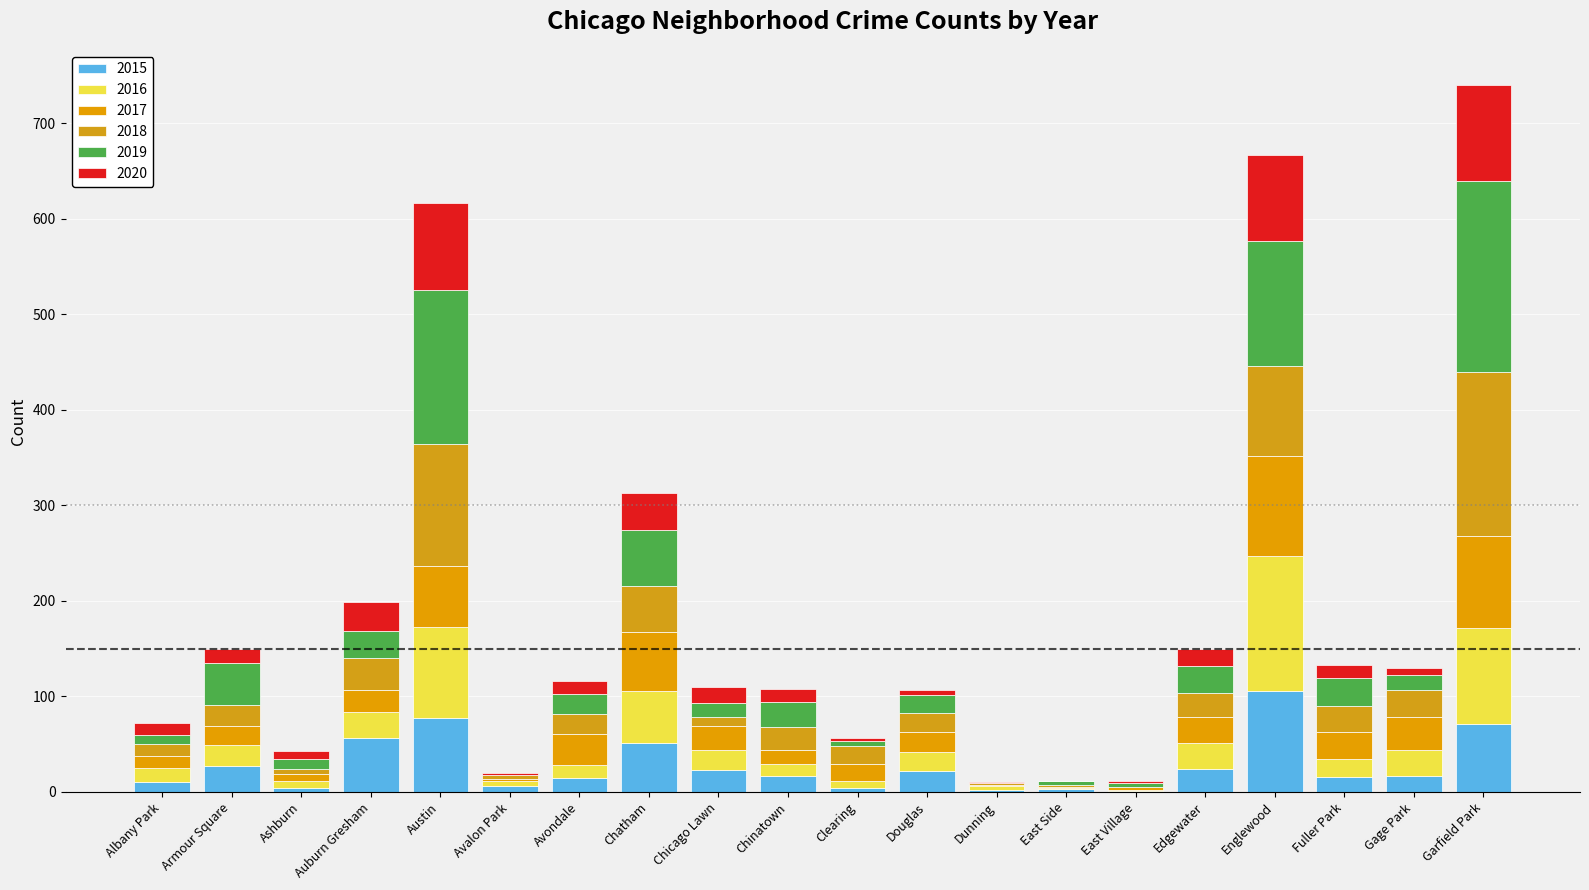

What value does the 2015 series have at Clearing, to the nearest 5?

5